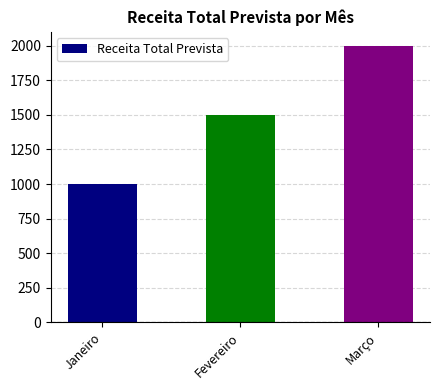

What is the value of the 2nd bar from the left?

1500